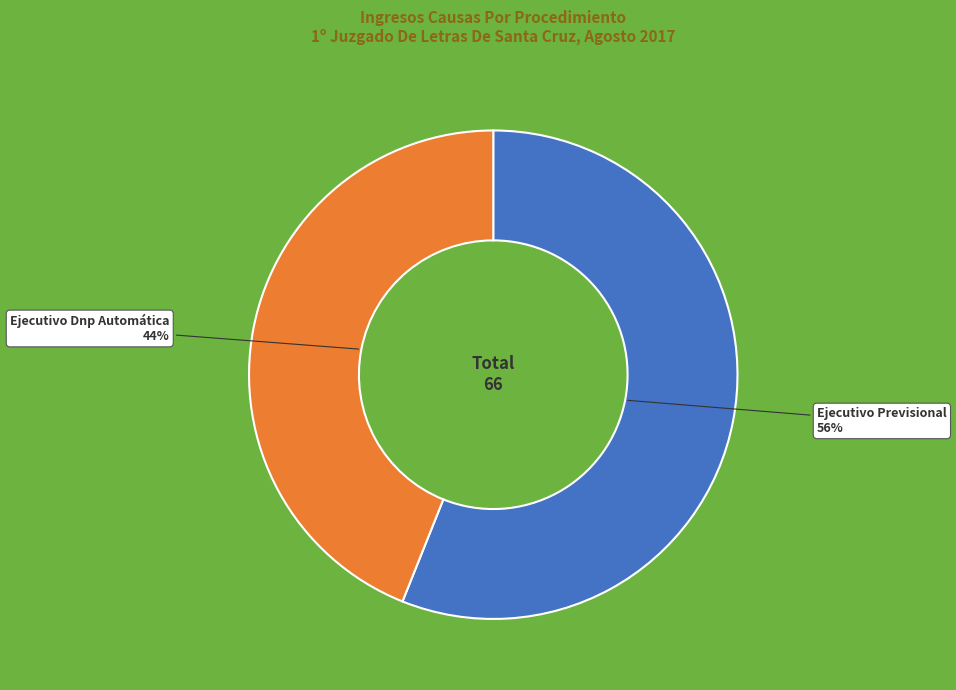

Approximately how many times larger is the value at Ejecutivo Dnp Automática compared to Ejecutivo Previsional?

0.8